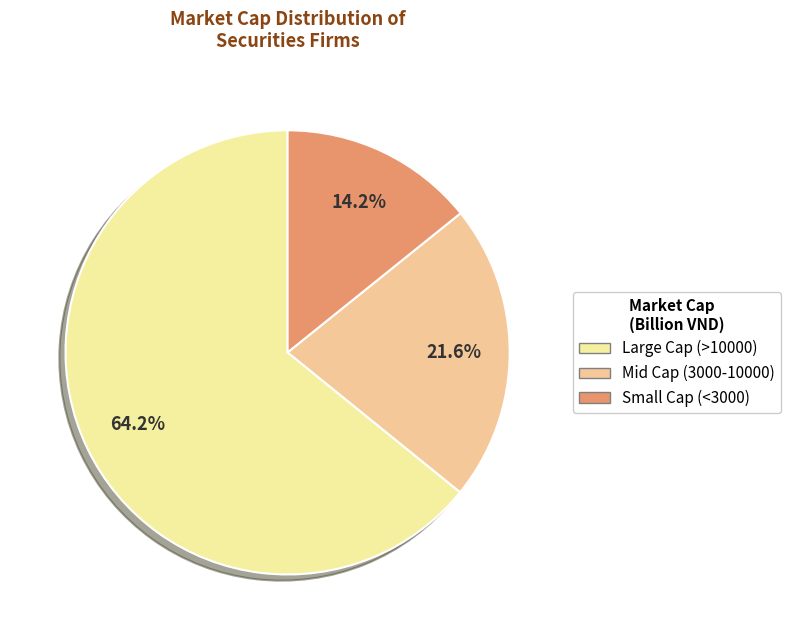

To the nearest percent, what is the difference between the largest and smallest slice percentages?

50%